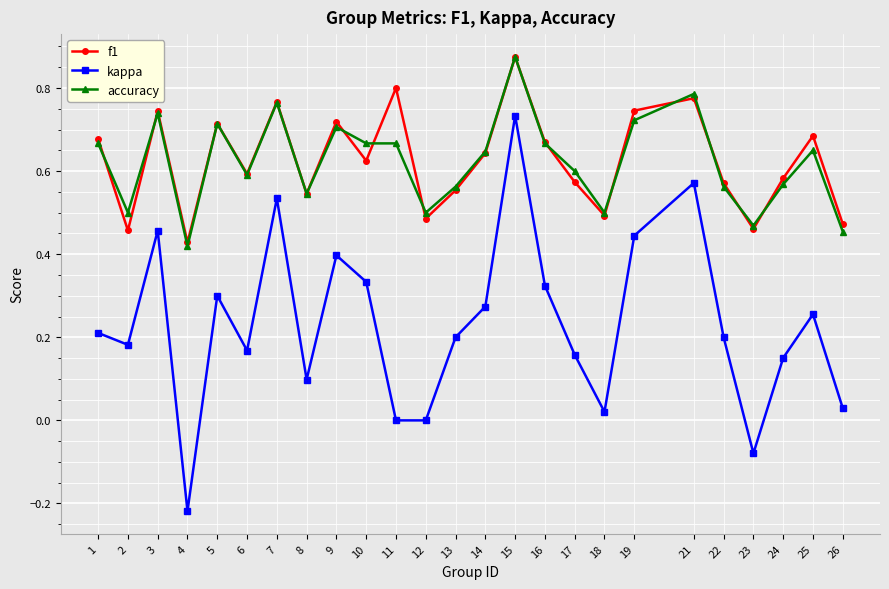

At which label does accuracy reach its peak?

15